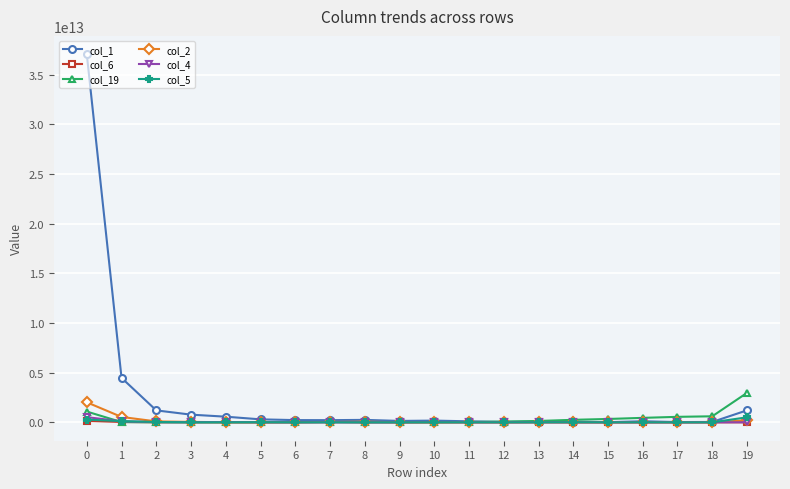

What are all the series names shown in the legend?

col_1, col_6, col_19, col_2, col_4, col_5